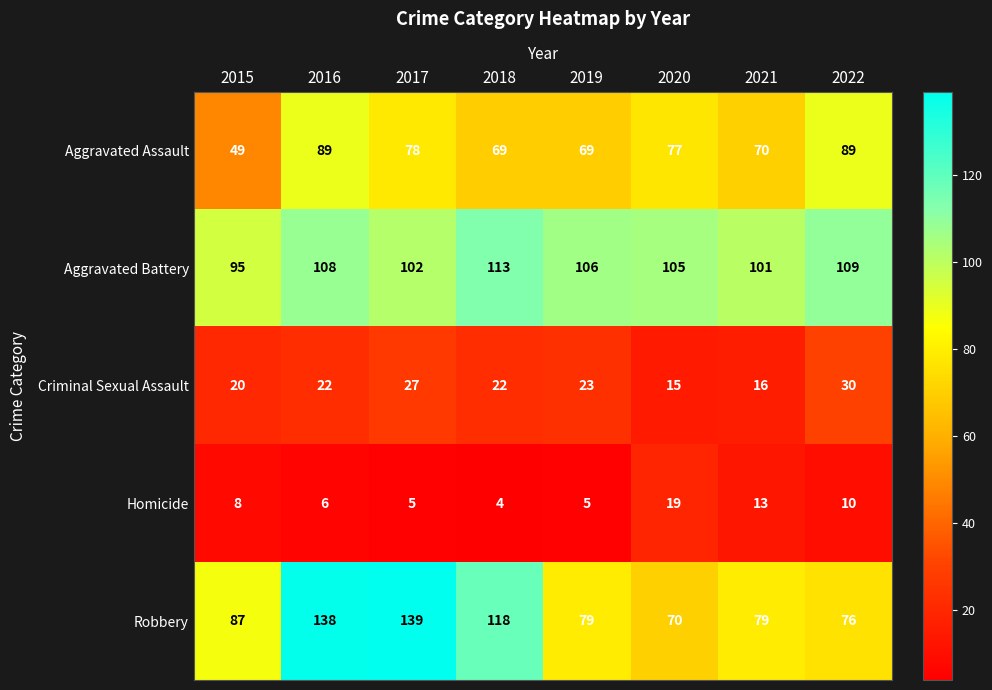

What is the approximate value of Homicide at 2015?

8